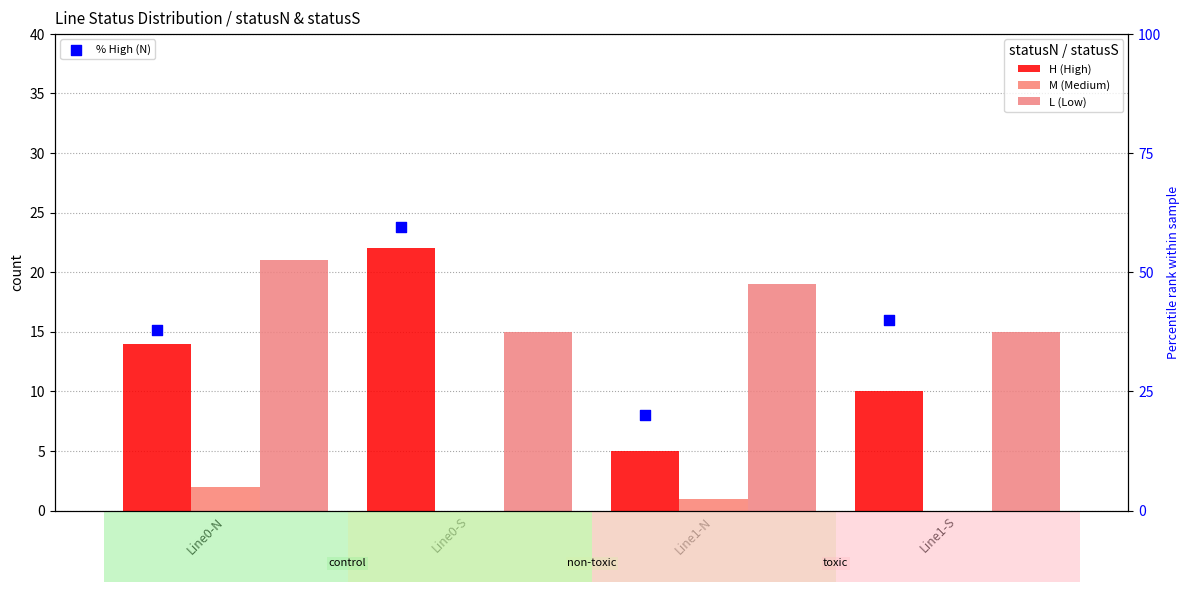

Which series contains the highest Y value?

% High (N)